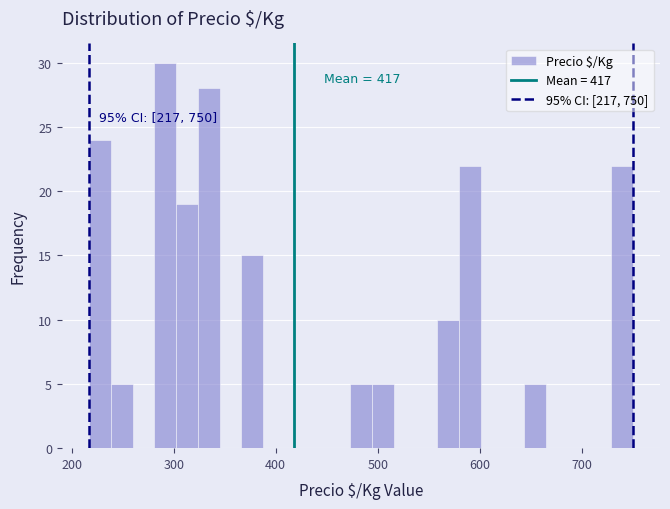

Around what value on the x-axis is the tallest bar? Give the approximate position of its centre, as read against the axis.

290